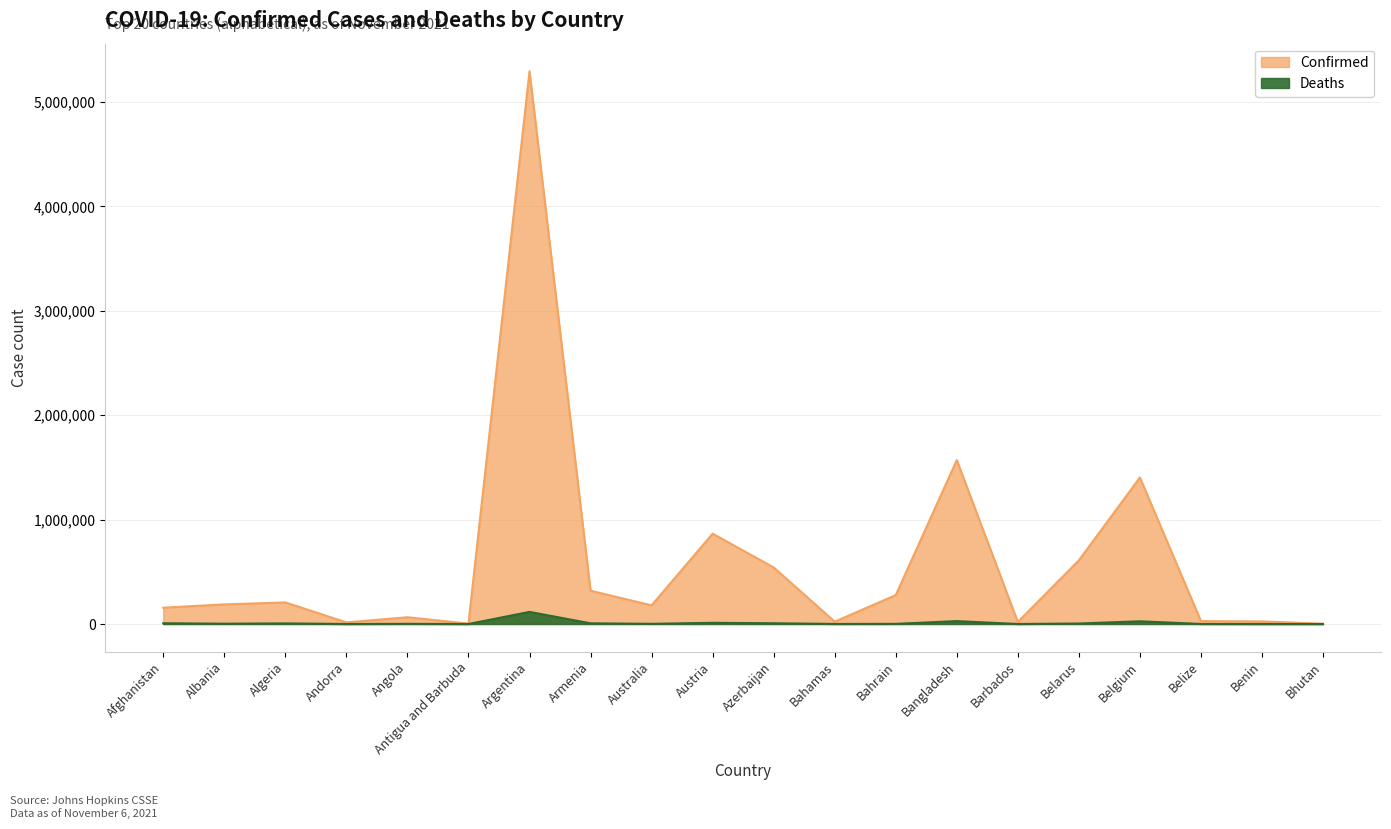

Read the Deaths value at Bahrain.

1393